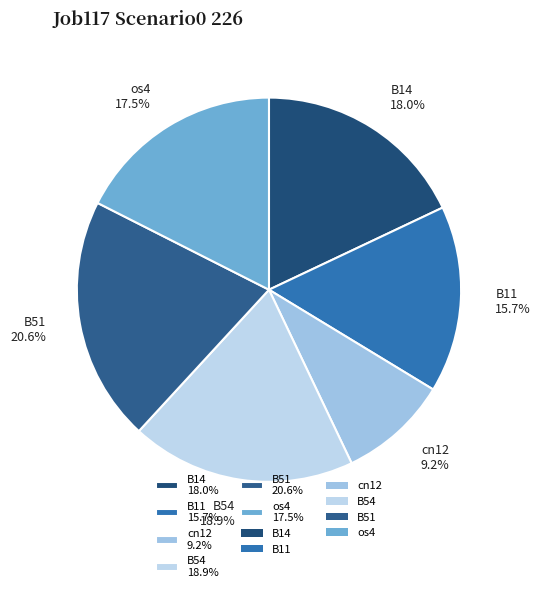

What portion of the pie excludes B14 18.0%?

82.0%